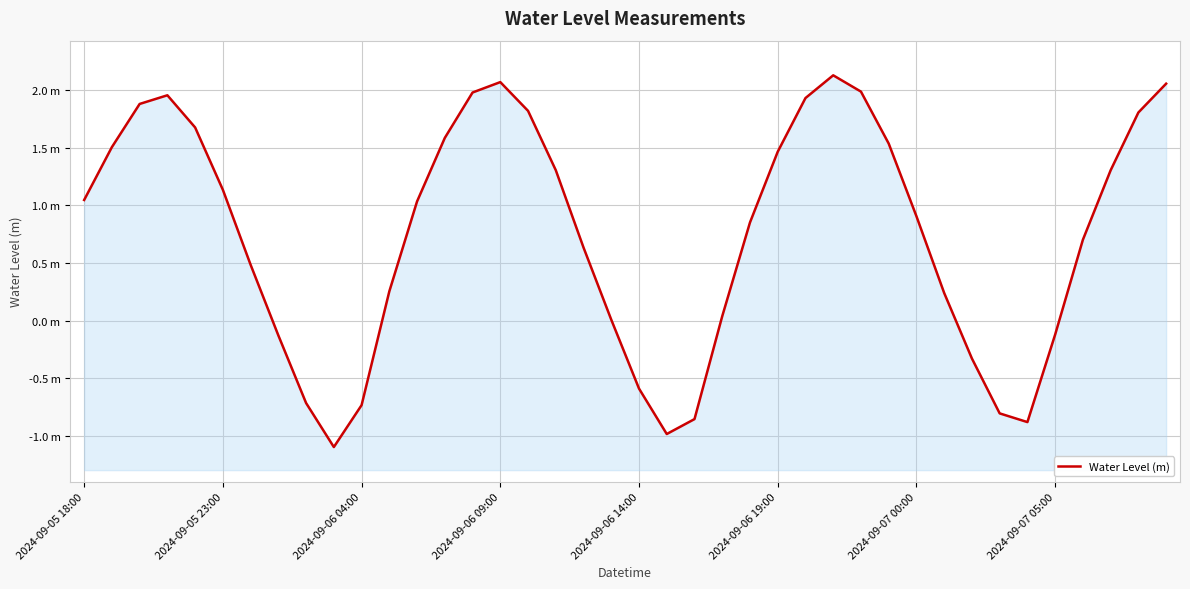

Is it true that the value at 38 is 1.0?

False